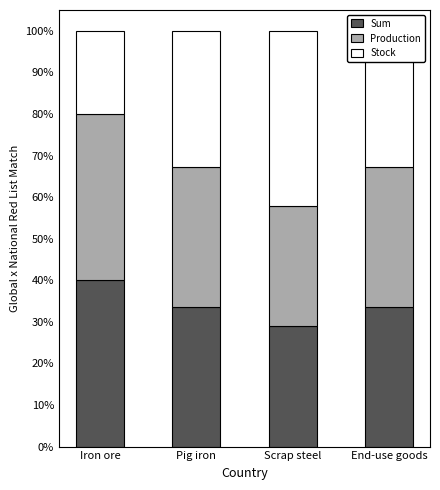

Which category has the highest value in the Sum series?

Iron ore